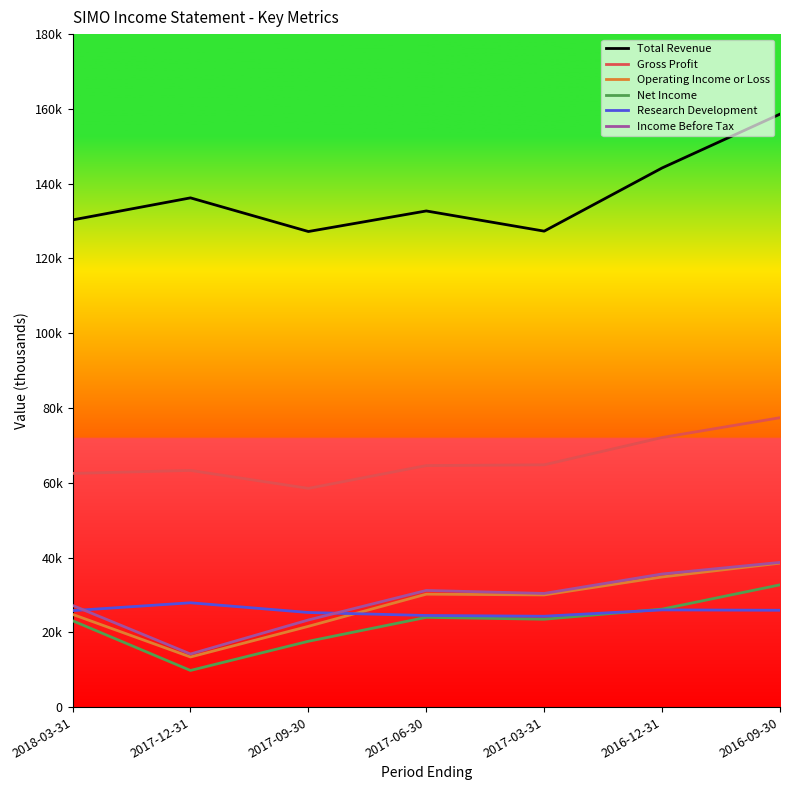

True or false: Net Income and Income Before Tax cross at least once.

False